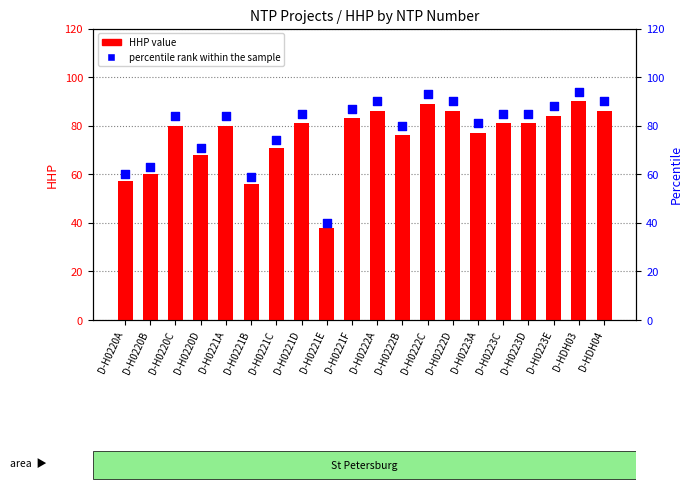

Which series has the widest spread of Y values?

percentile rank within the sample